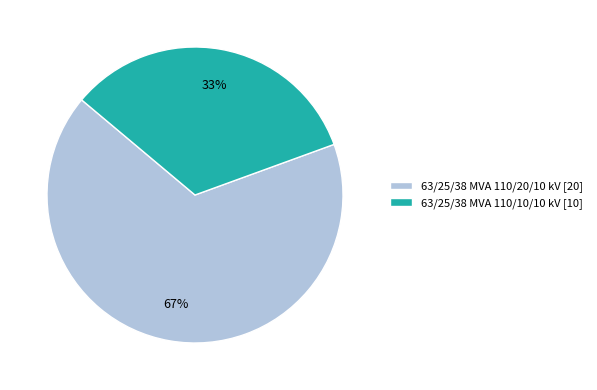

To the nearest percent, what is the average slice percentage?

50%